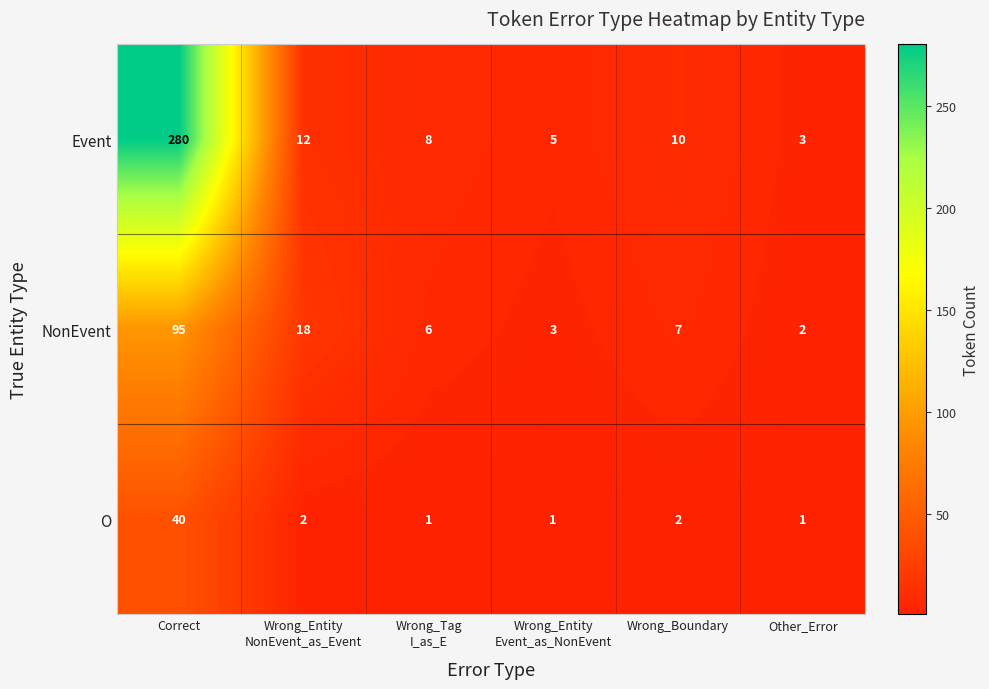

What is the sum of all NonEvent values?

131